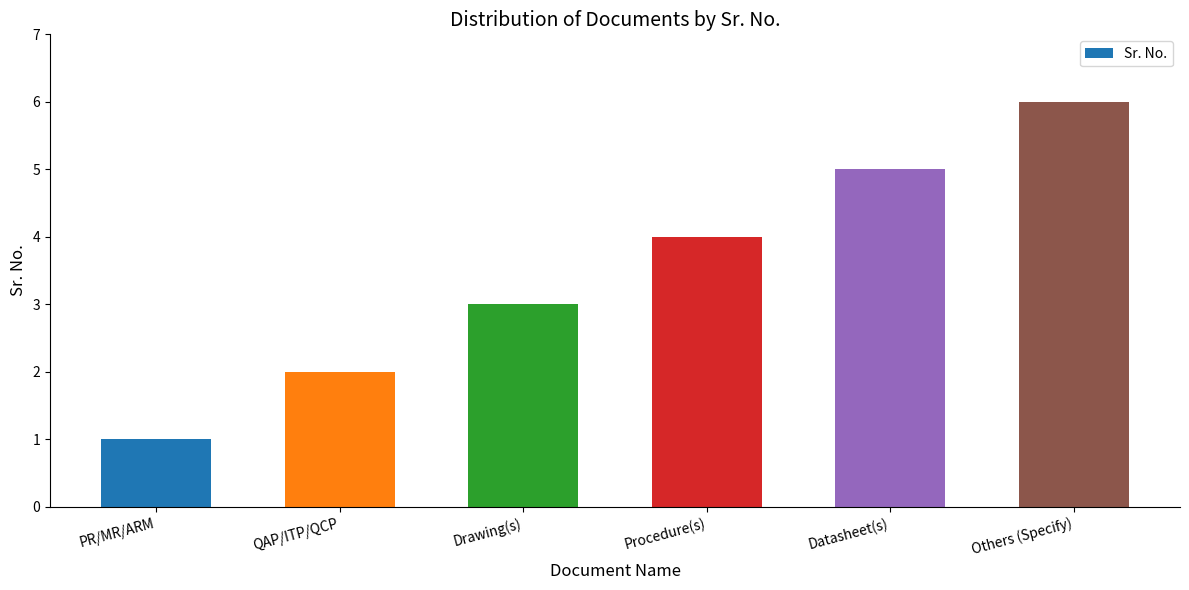

Are the bars horizontal?

No